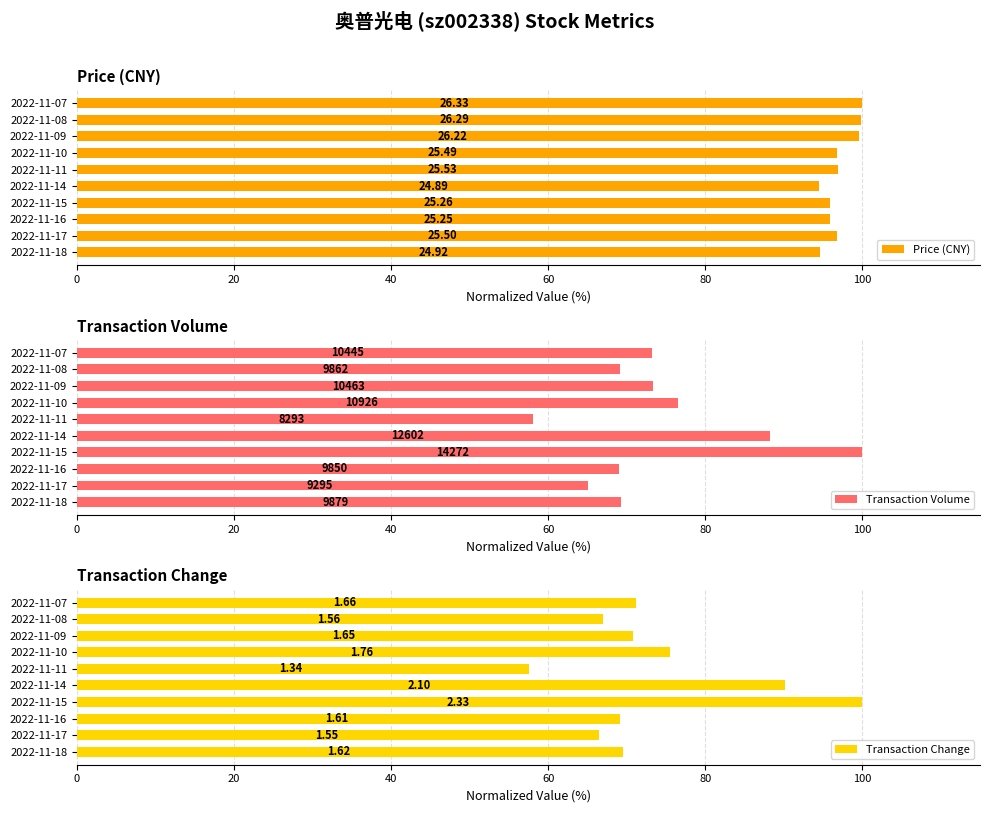

What are all the series names shown in the legend?

Price (CNY), Transaction Volume, Transaction Change